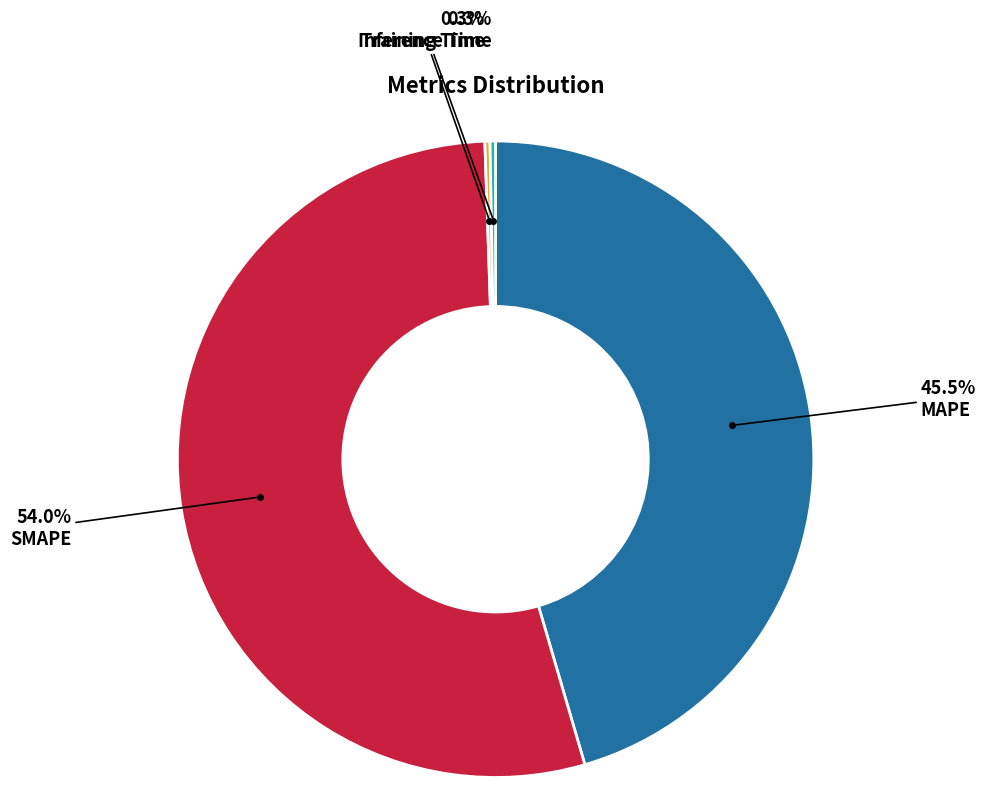

Is there a majority slice in this chart?

Yes